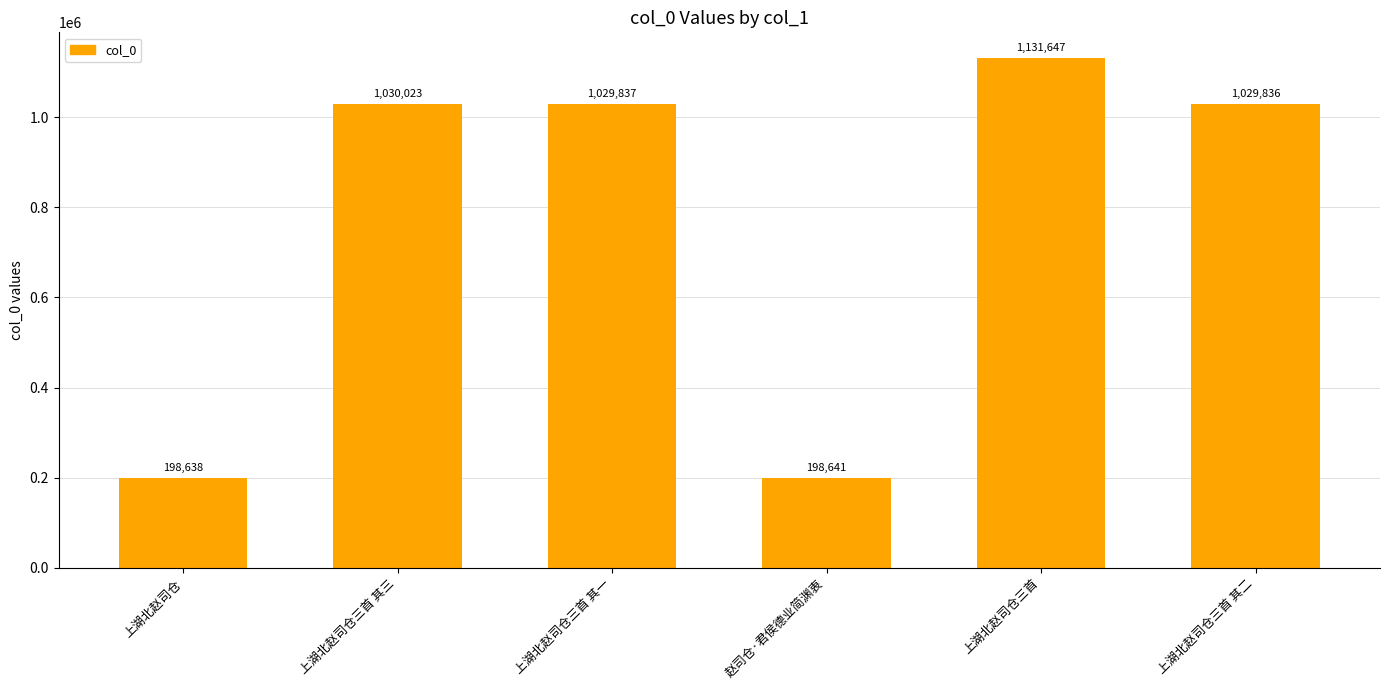

What is the value of the 2nd bar from the left?

1030023